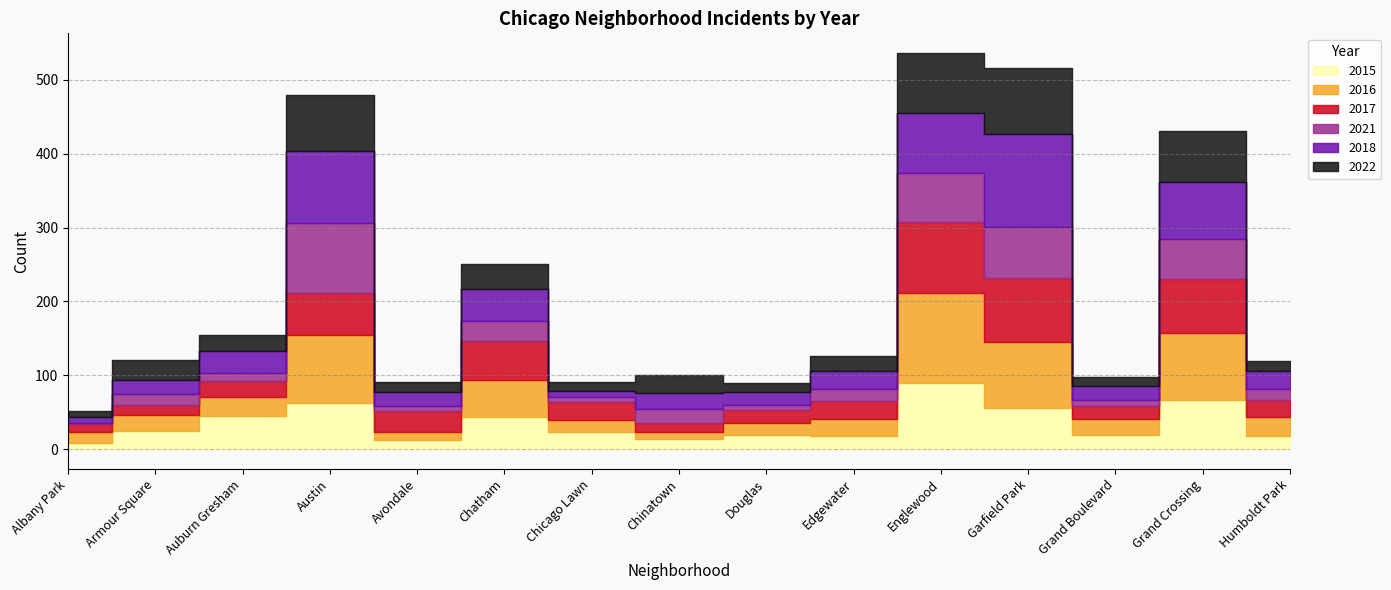

The value of 2022 at Avondale is 9. True or false?

False